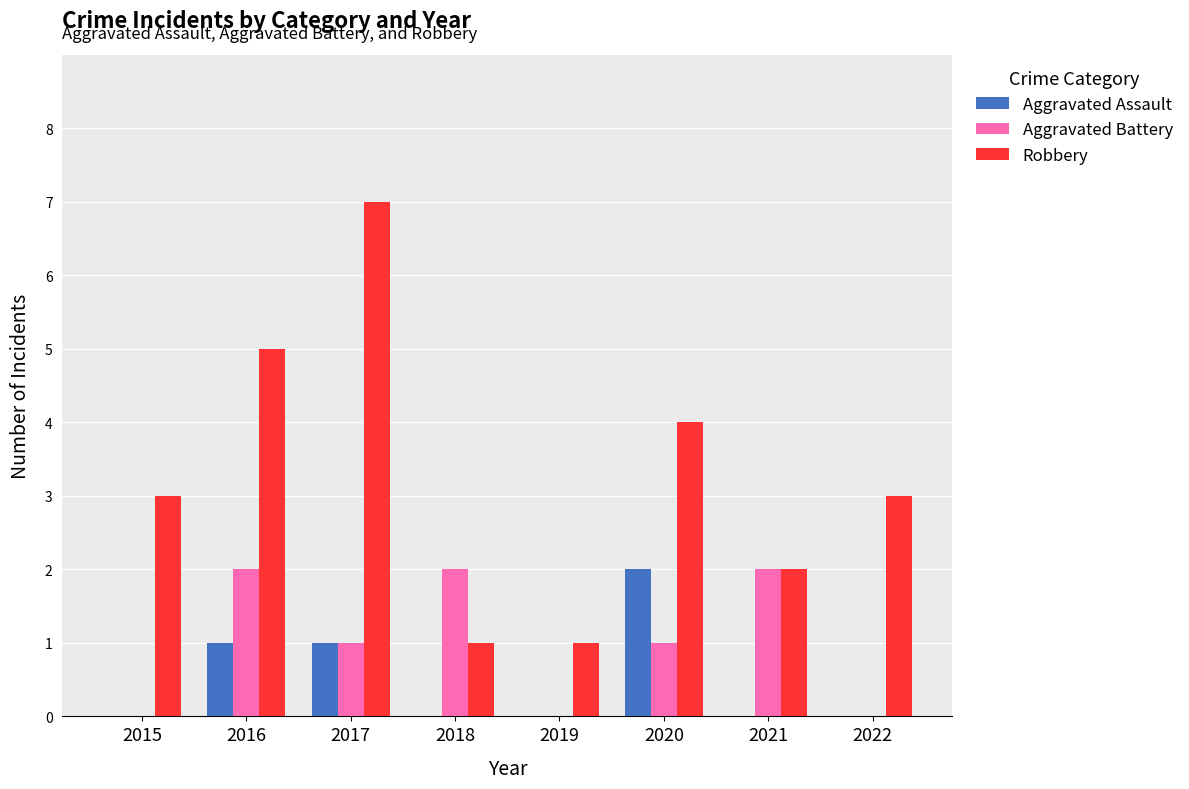

Which series has the largest total across all categories?

Robbery